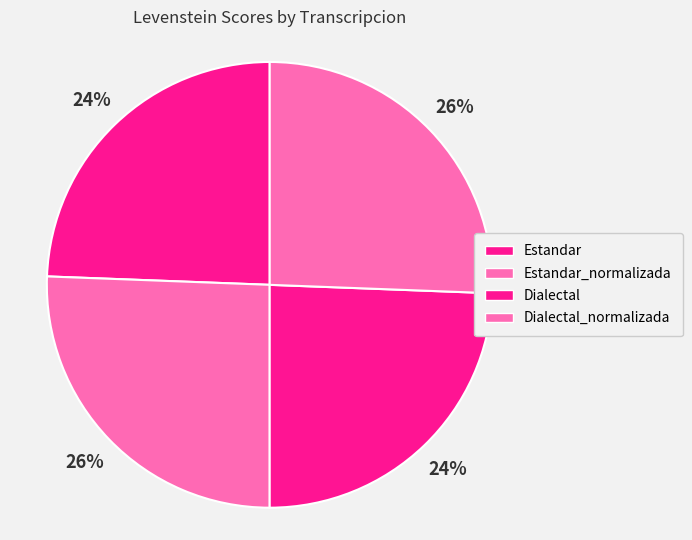

What is the largest slice in the pie chart?

Estandar_normalizada